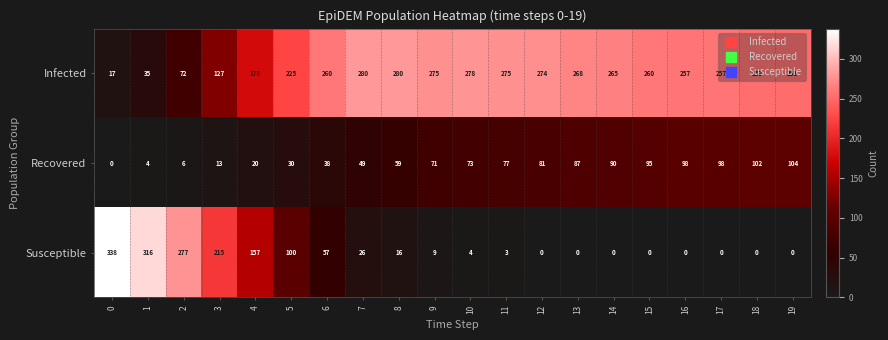

What is the spread (max minus min) of values at 2?

271